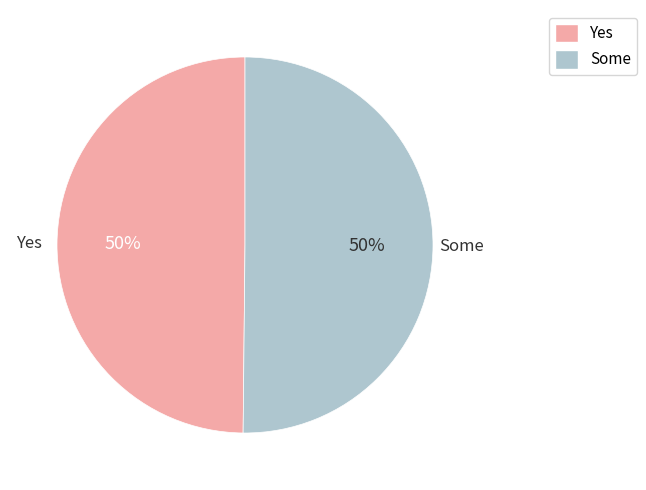

To the nearest percent, what is the average slice percentage?

50%